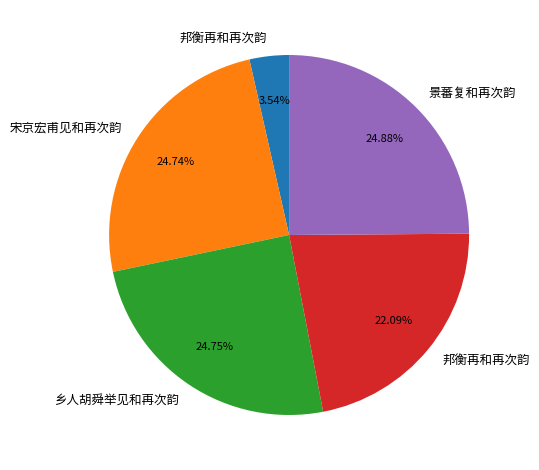

Is there a majority slice in this chart?

No